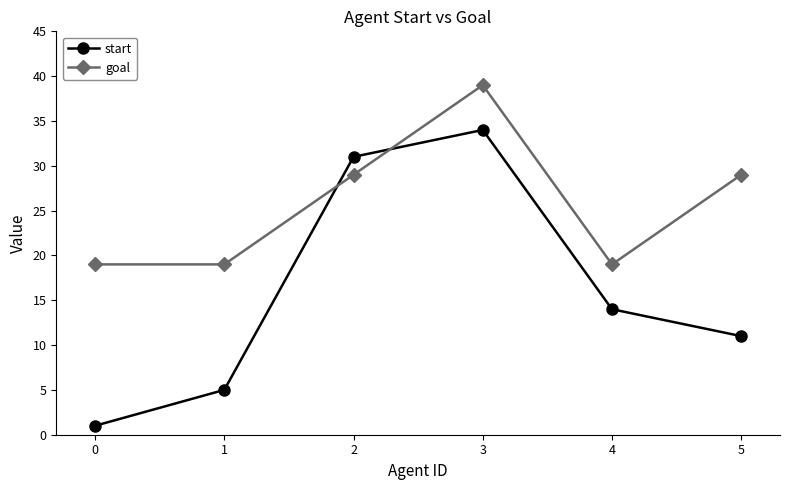

At which category is the sum across all series the highest?

3